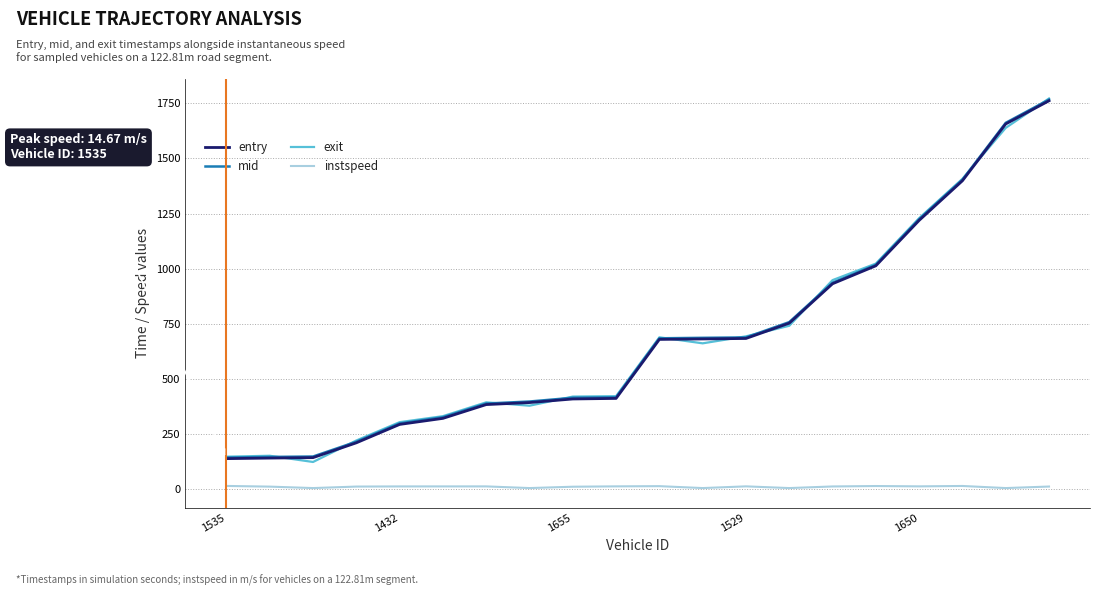

True or false: instspeed and entry intersect in this chart.

False